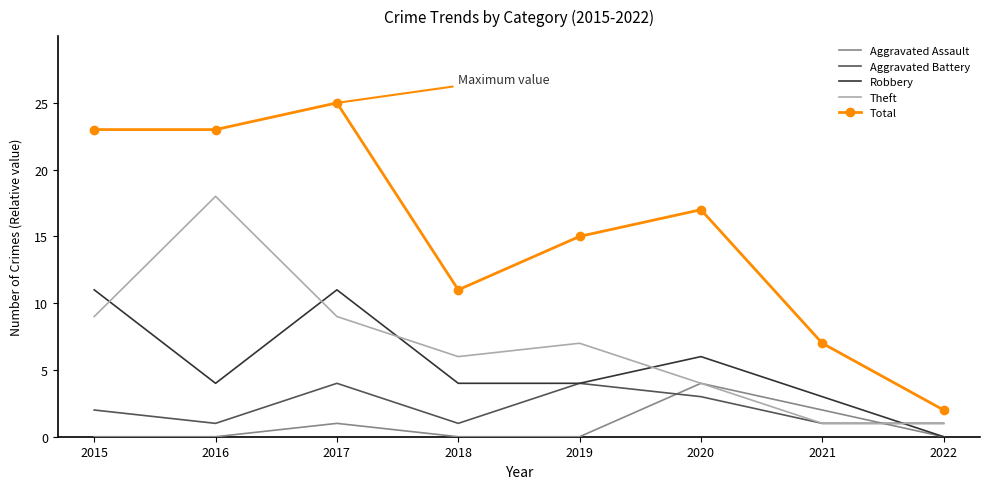

At which label does Total reach its minimum?

2022